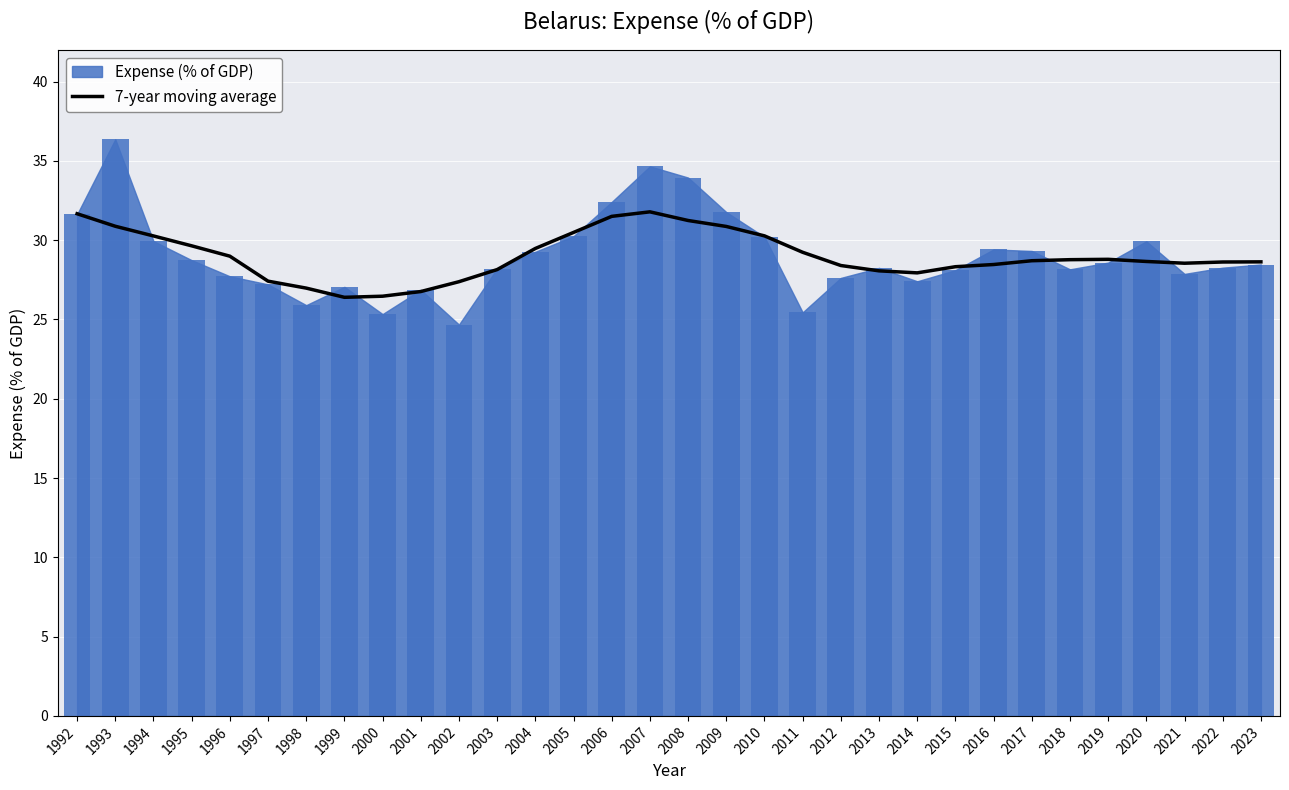

The 7-year moving average series shows 29.0 at 1996. True or false?

True